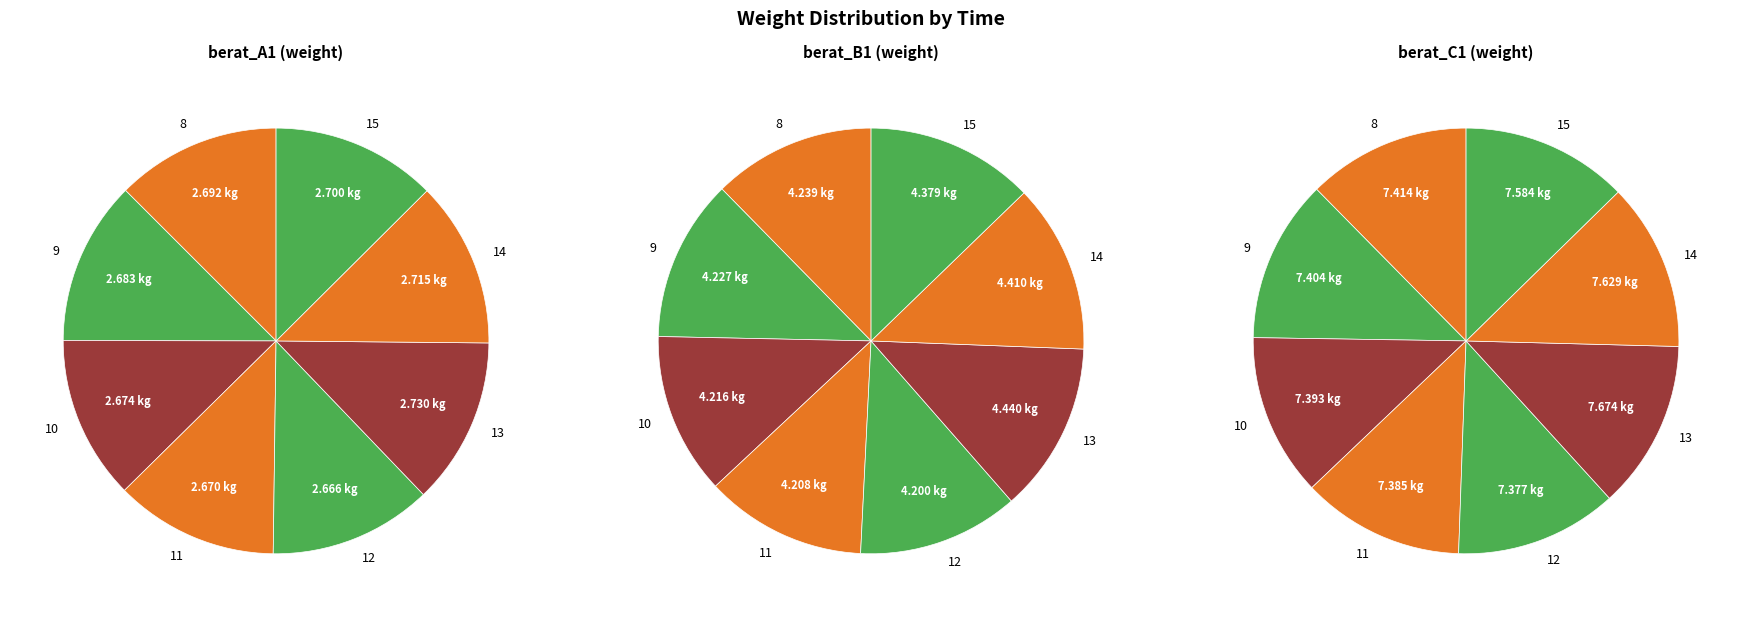

How many segments does this pie chart have?

8